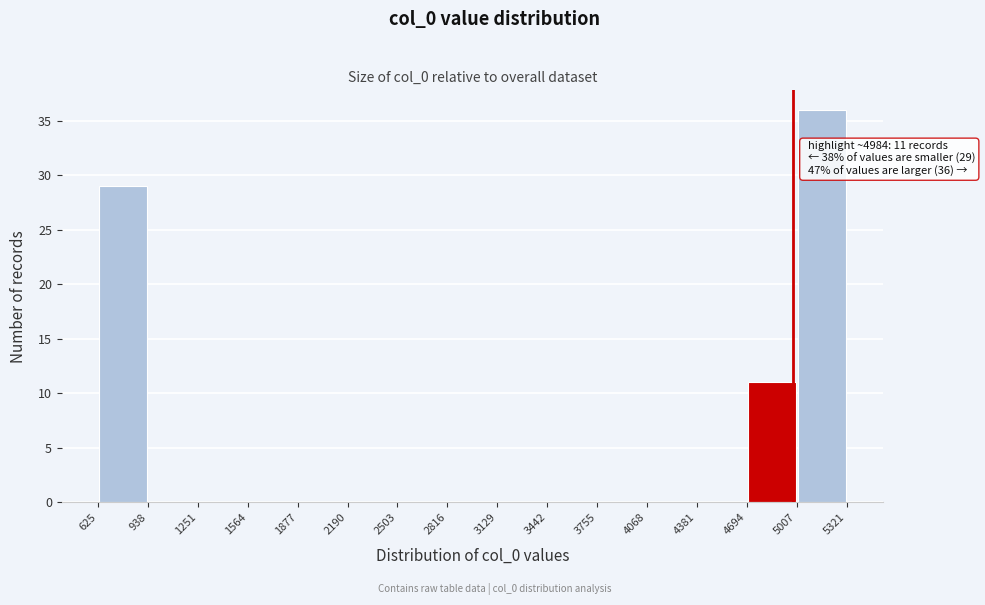

Which range on the x-axis has the tallest bar?

5007 to 5321